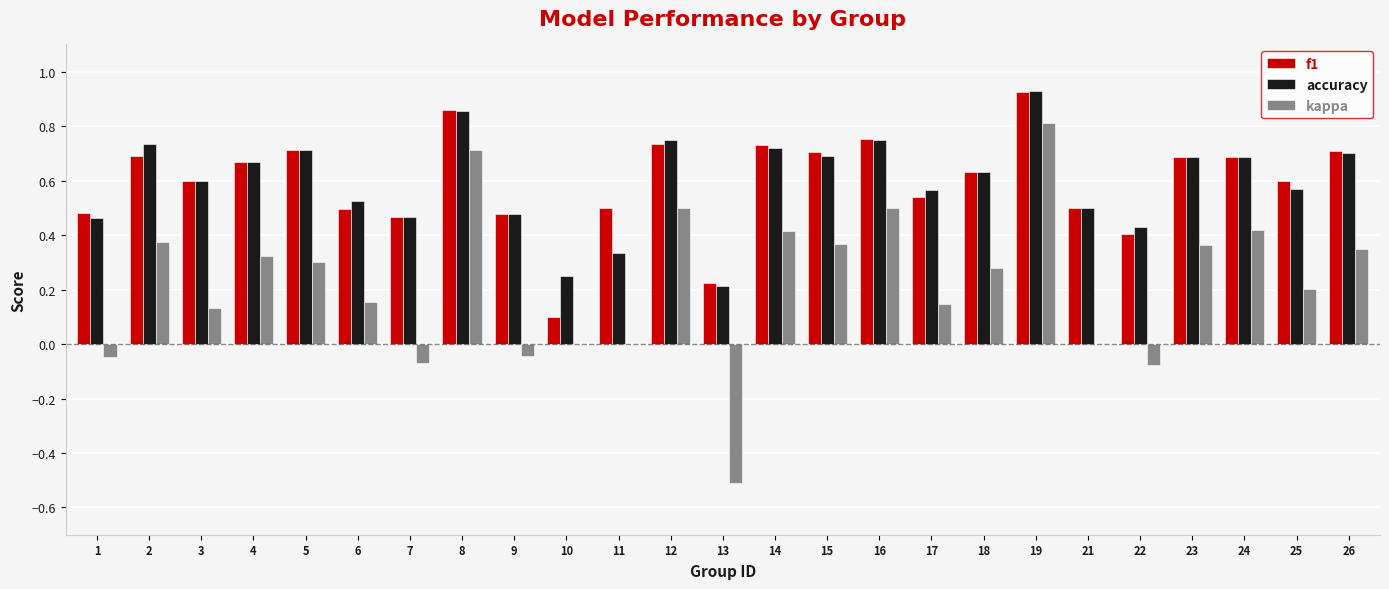

Is it true that f1 equals 0.1 at 10?

True